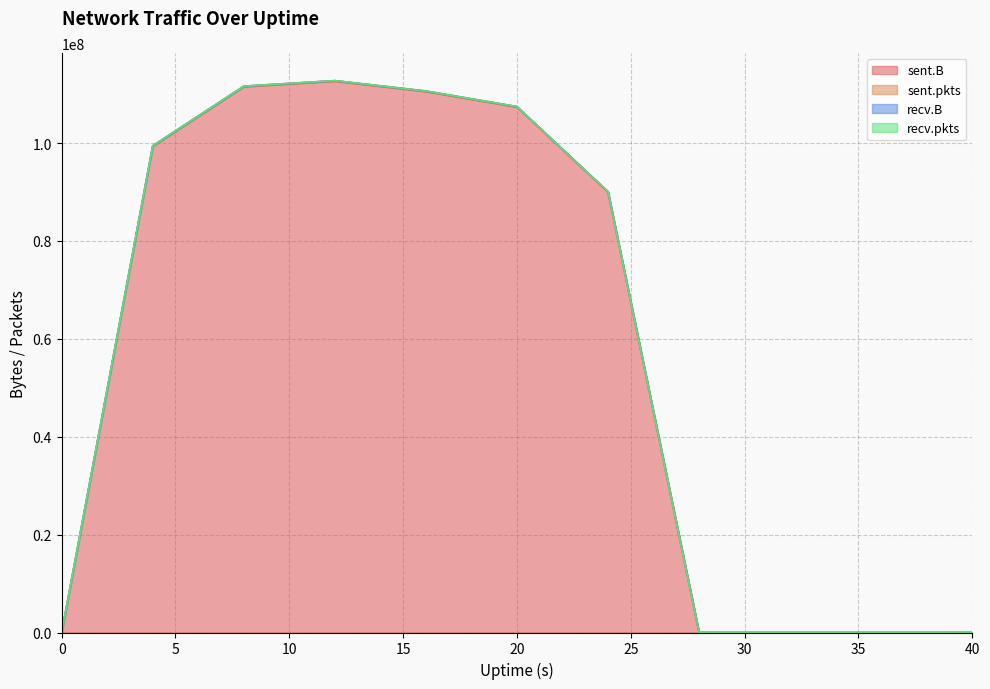

At how many categories does at least one series exceed 75265954?

6